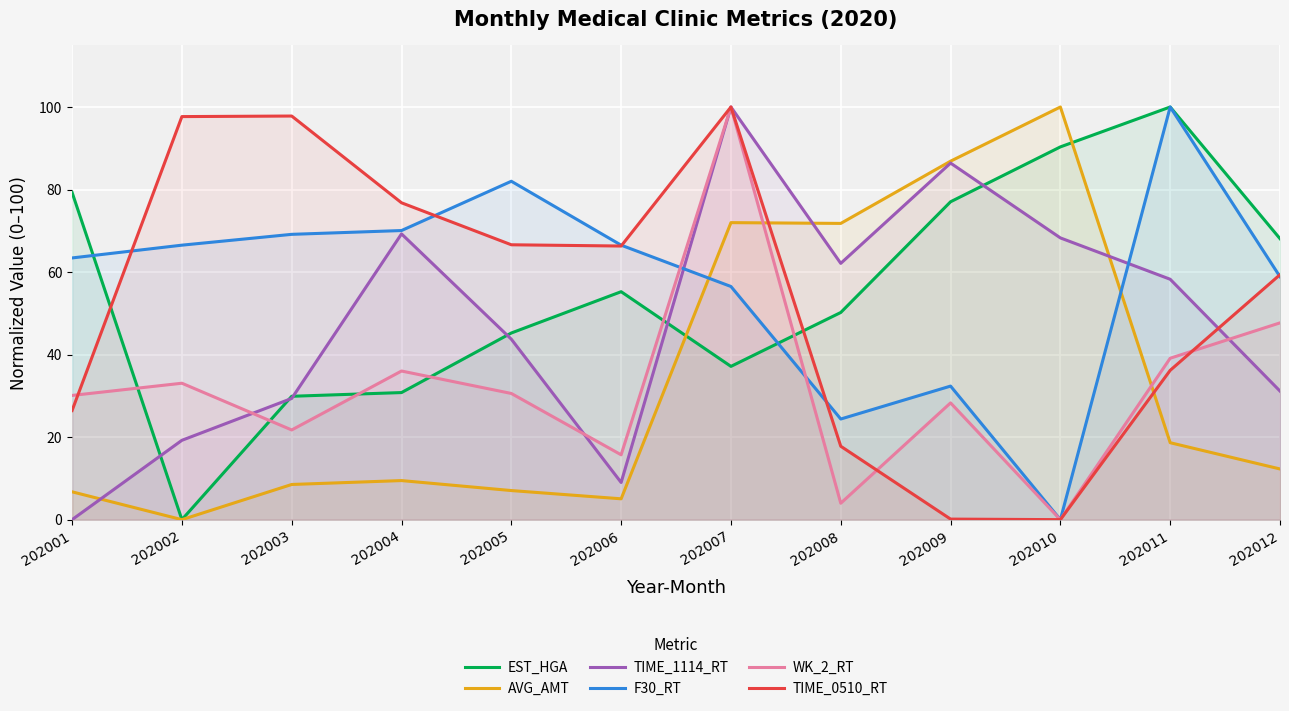

What is the maximum value for EST_HGA?

100.0